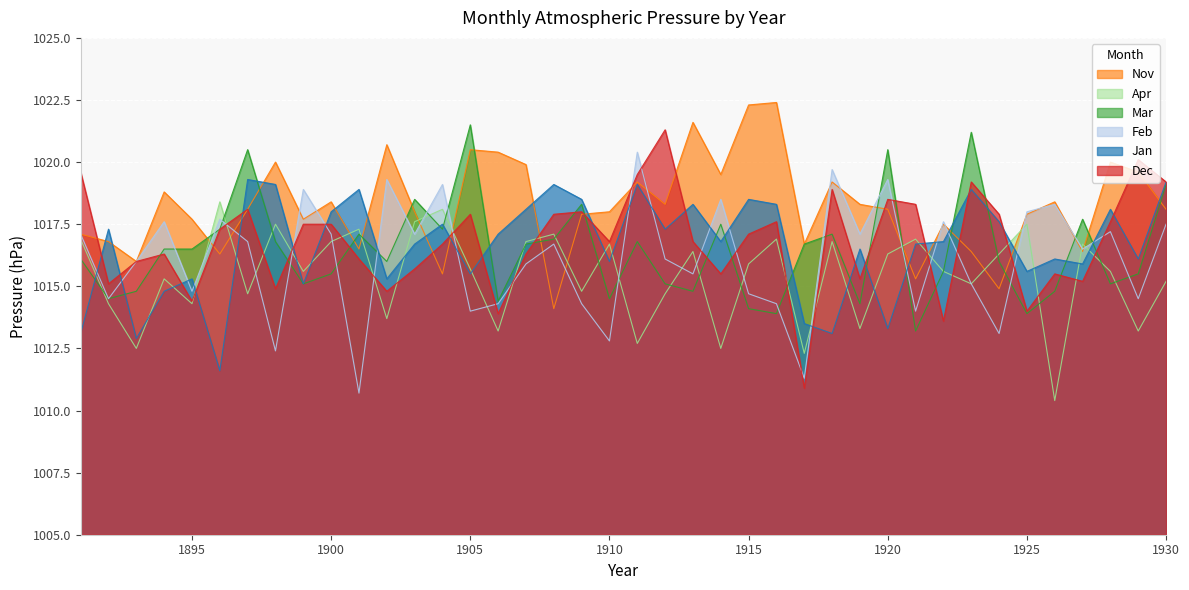

What is the sum of the Feb values at 1891 and 1907?

2033.0